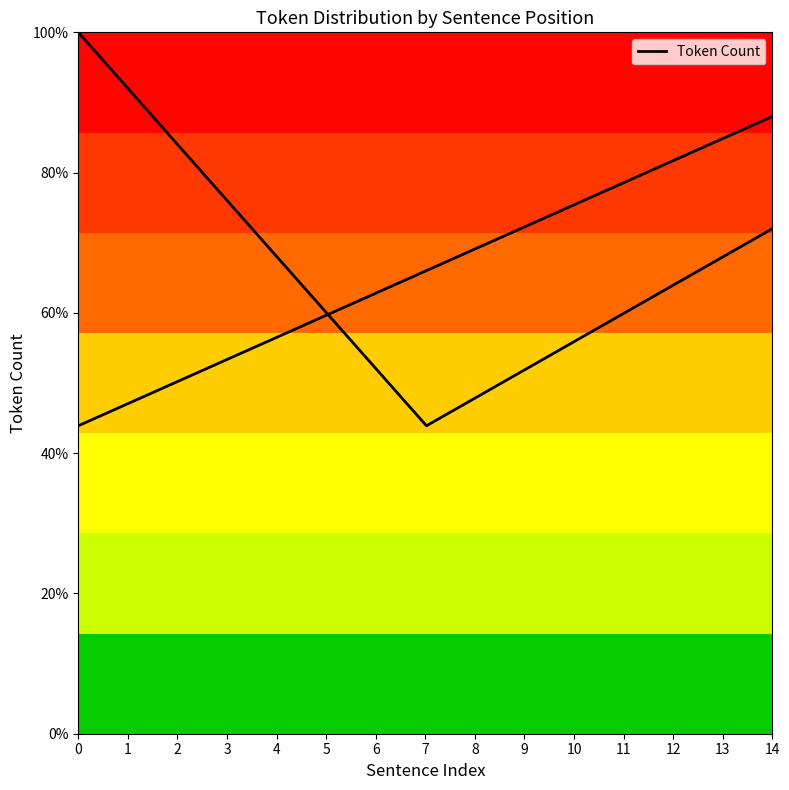

How many lines are shown in the chart?

1